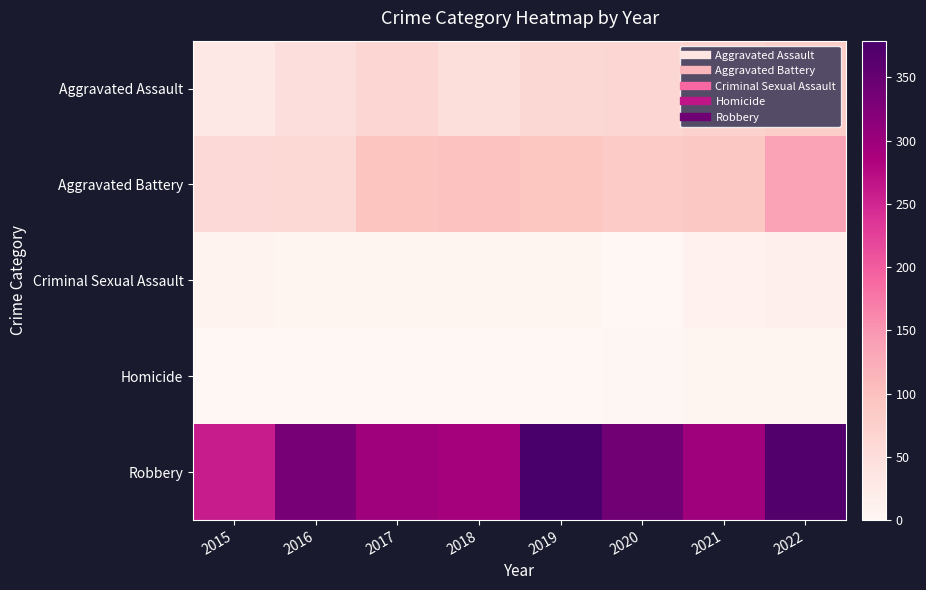

Which has a higher value, 2020 or 2018?

2020